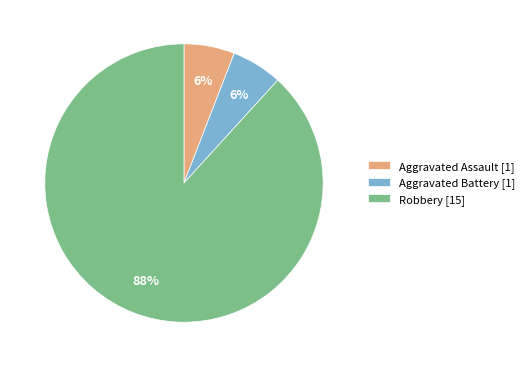

Combined, do Aggravated Assault [1] and Aggravated Battery [1] account for over 50%?

No